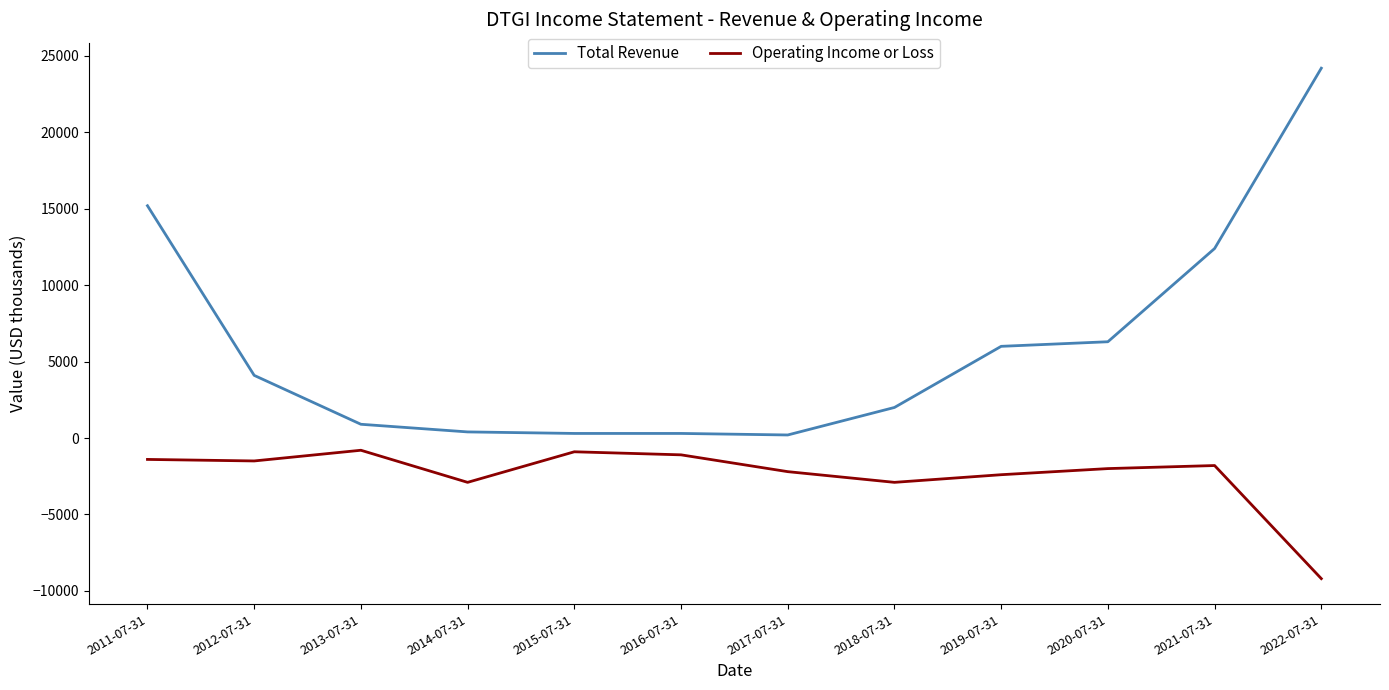

Does the chart display data point markers on the line(s)?

No